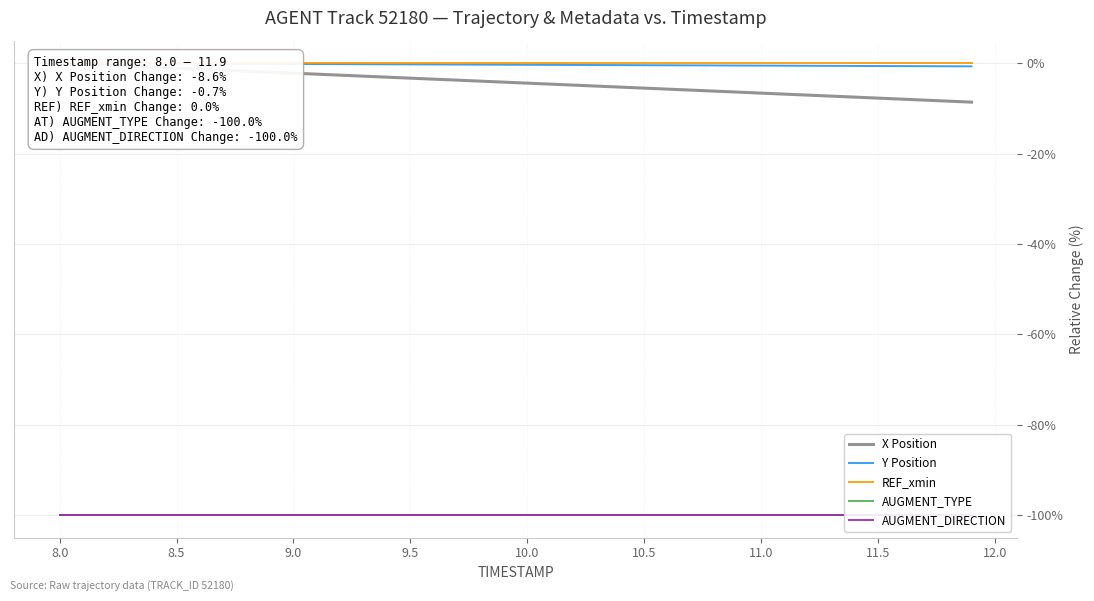

The value of REF_xmin at 11.5 is 0.0. True or false?

True